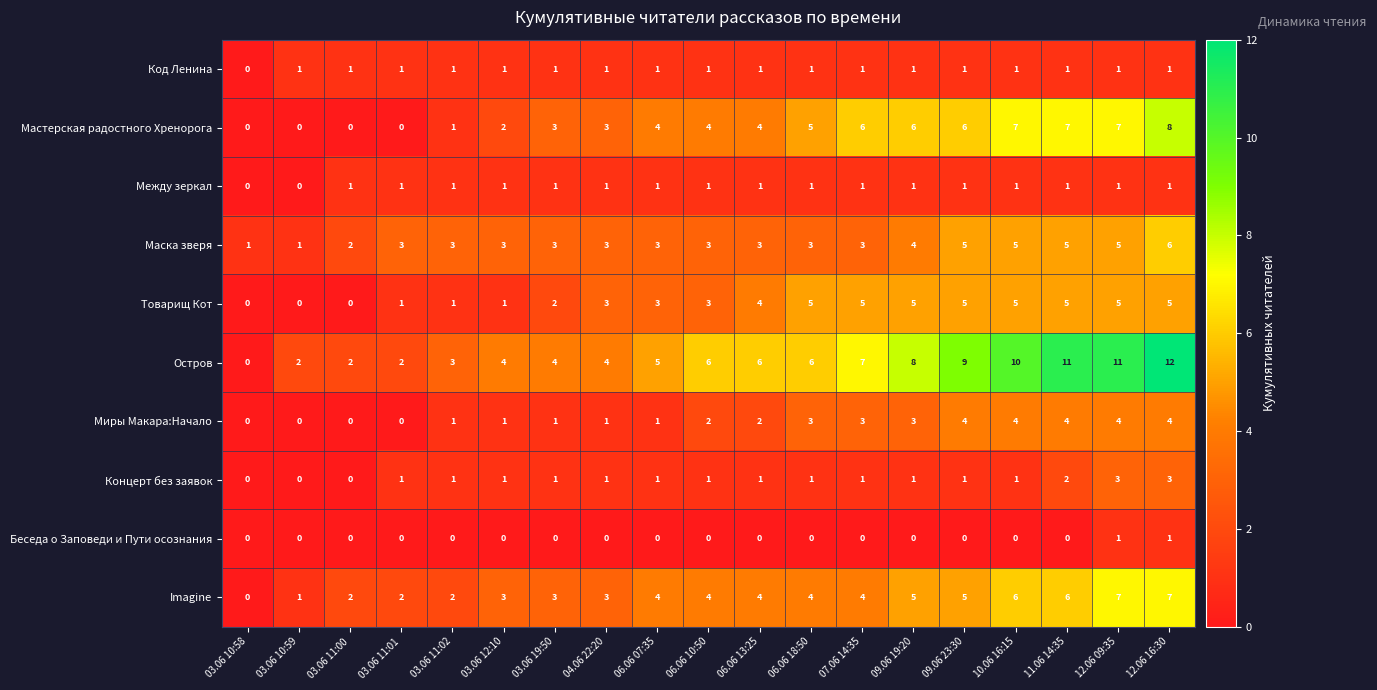

Which series has the widest spread of values?

Остров